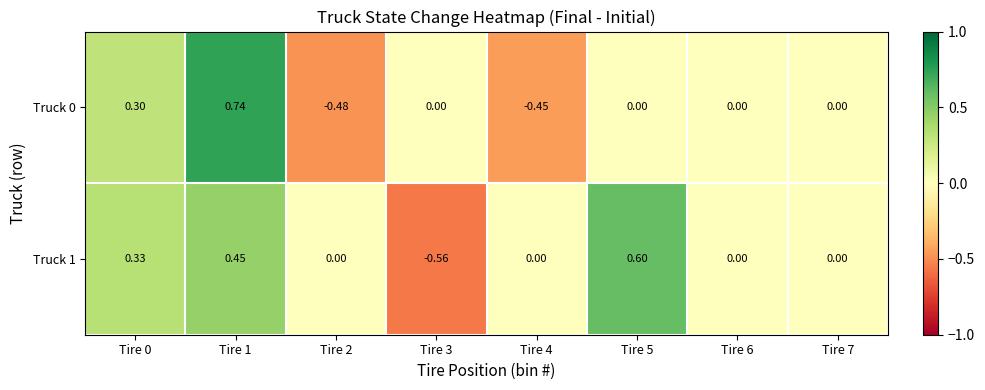

At Tire 5, list the series in order from largest to smallest.

Truck 1, Truck 0